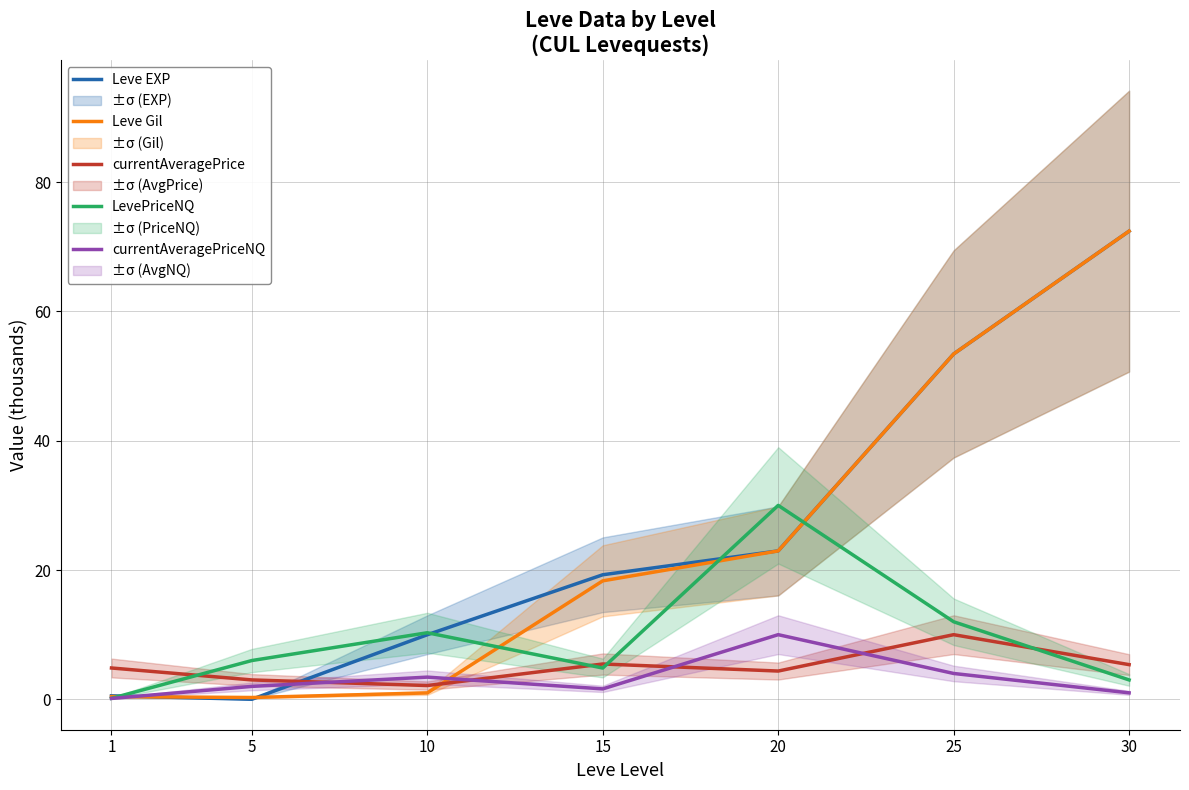

Is this an area chart (filled region under the line)?

No